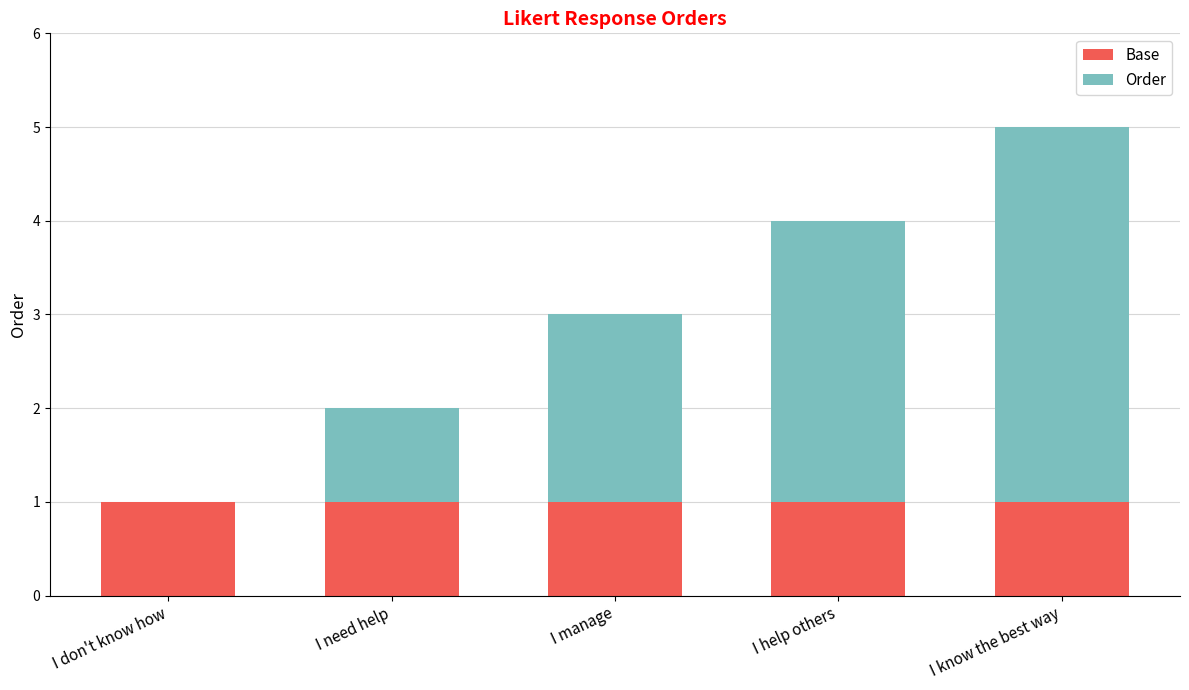

At which category is the sum across all series the highest?

I know the best way